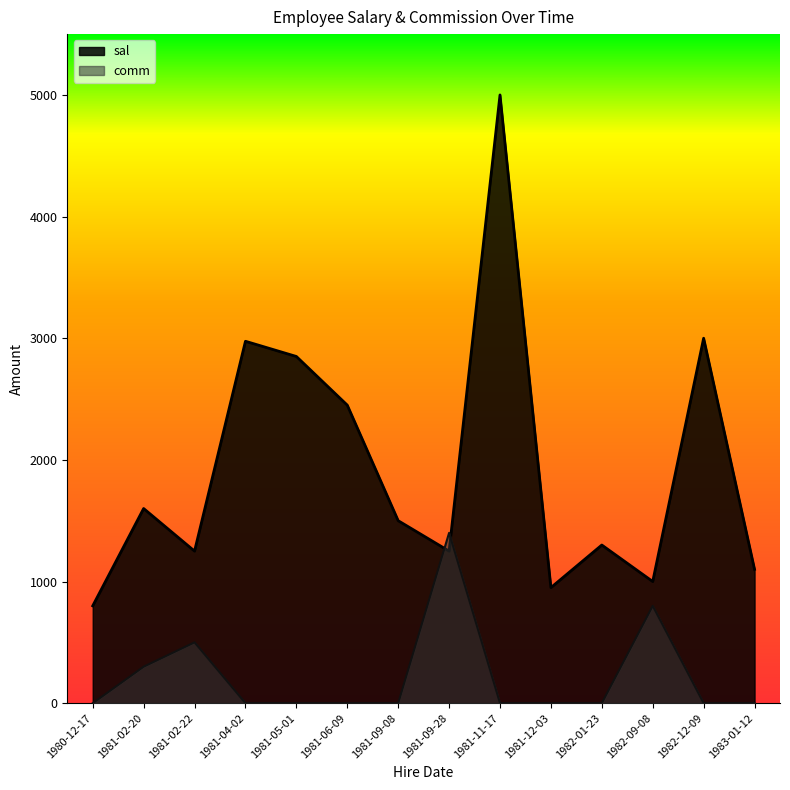

Is the value of comm at 1981-05-01 greater than the value of sal at 1981-11-17?

No